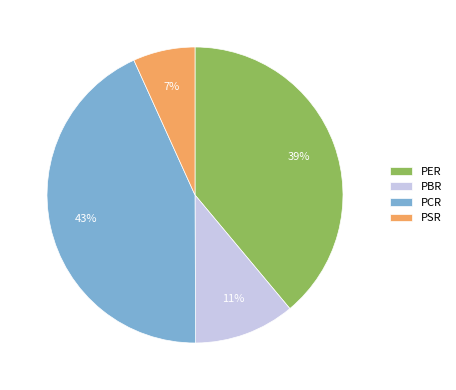

To the nearest percent, what percentage of the pie is PSR?

7%